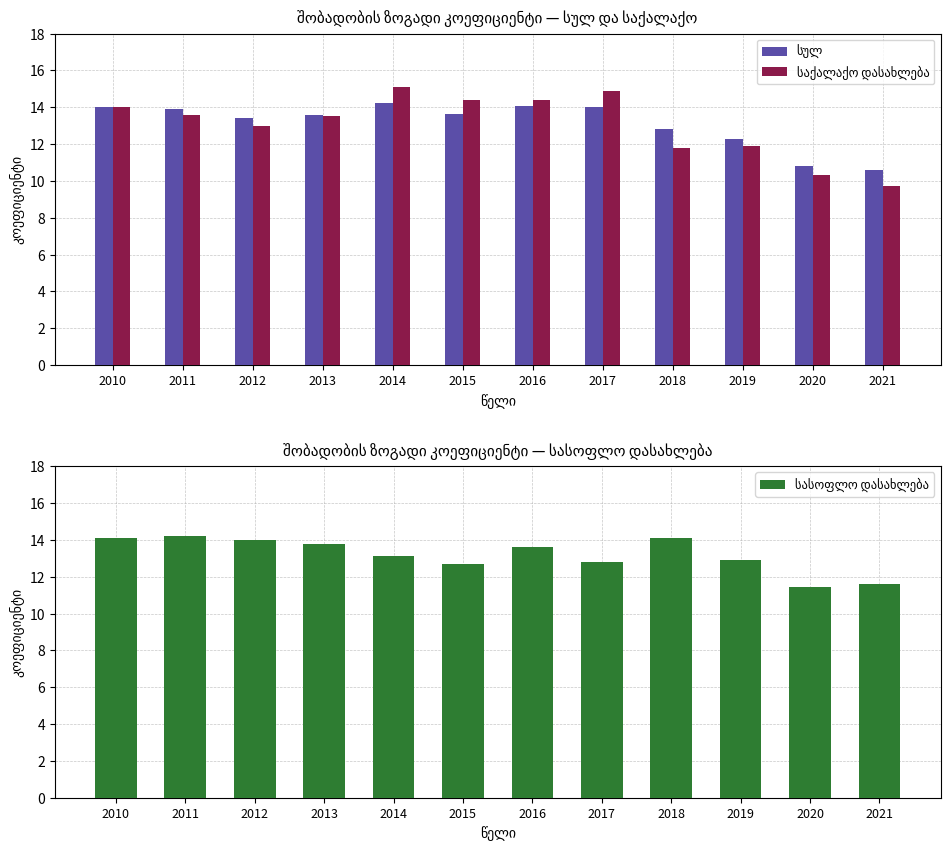

At which category does the chart reach its peak across all series?

2014